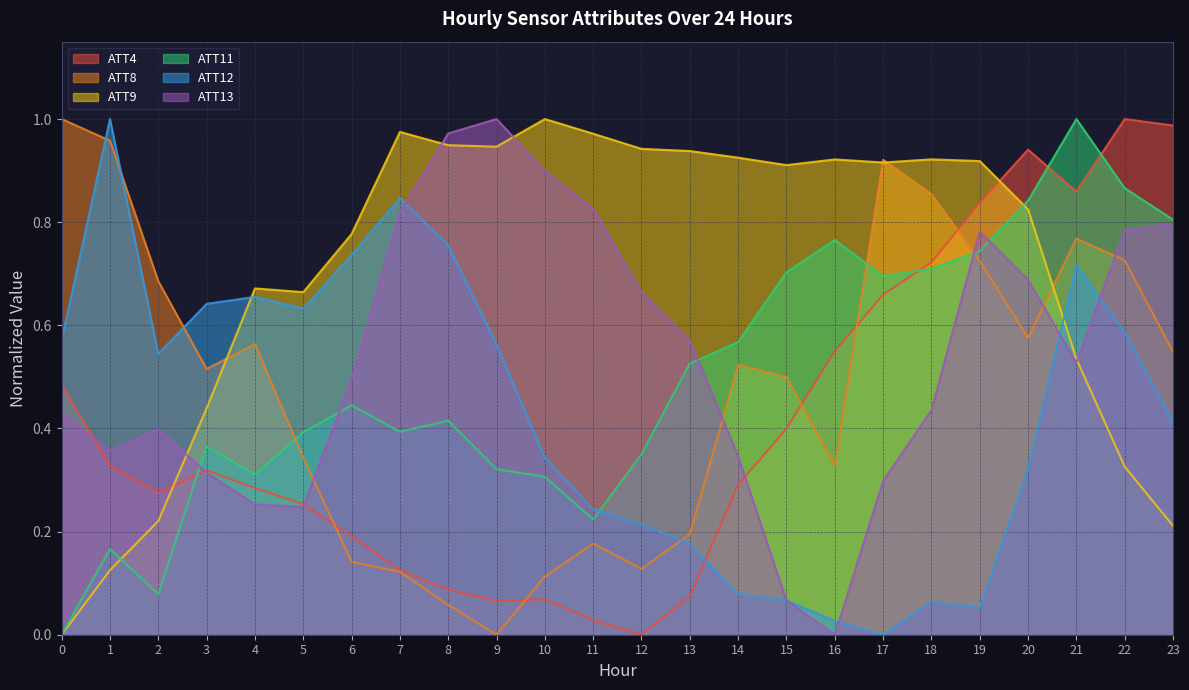

What is the difference between the second highest and second lowest values in the ATT11 series?

0.8